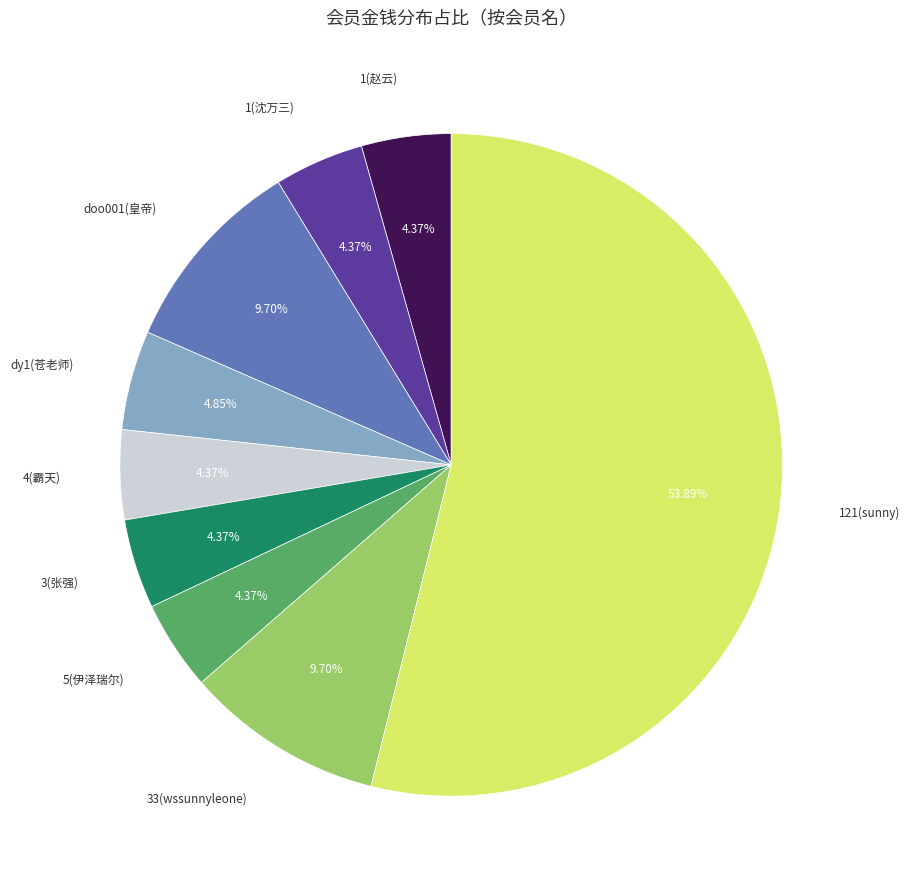

Does any single category account for the majority?

Yes